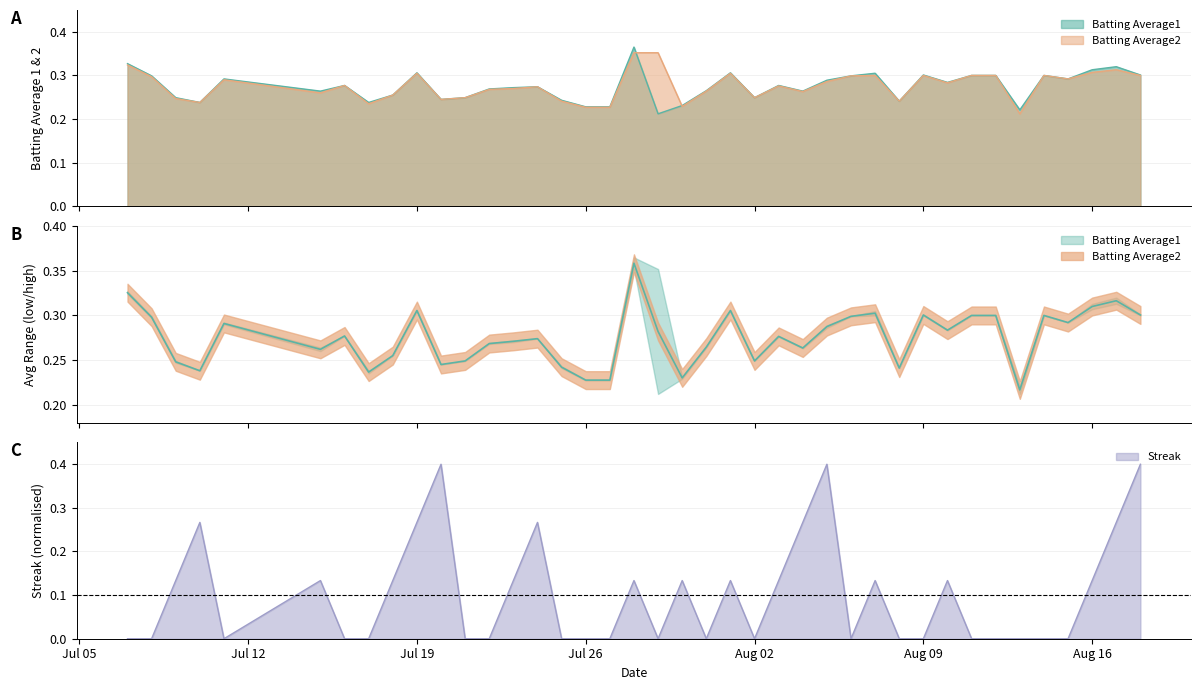

What is the maximum value for Streak?

0.4